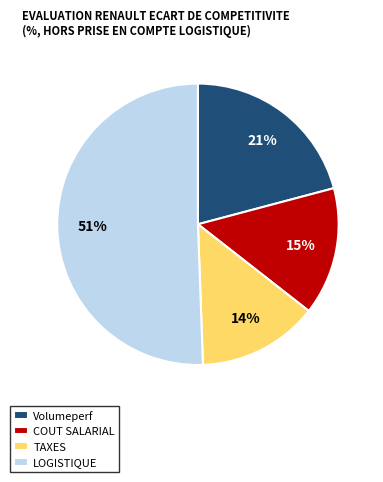

Which has a higher value, LOGISTIQUE or Volumeperf?

LOGISTIQUE